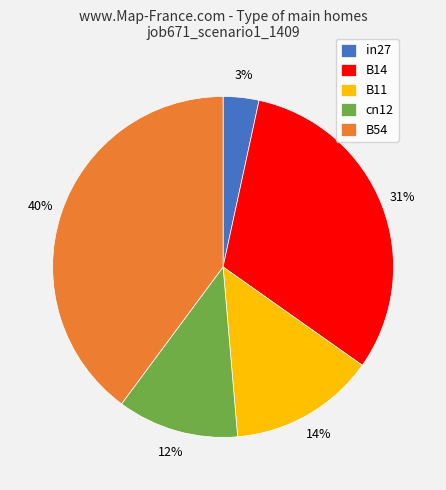

Rank the categories by value from highest to lowest.

B54, B14, B11, cn12, in27